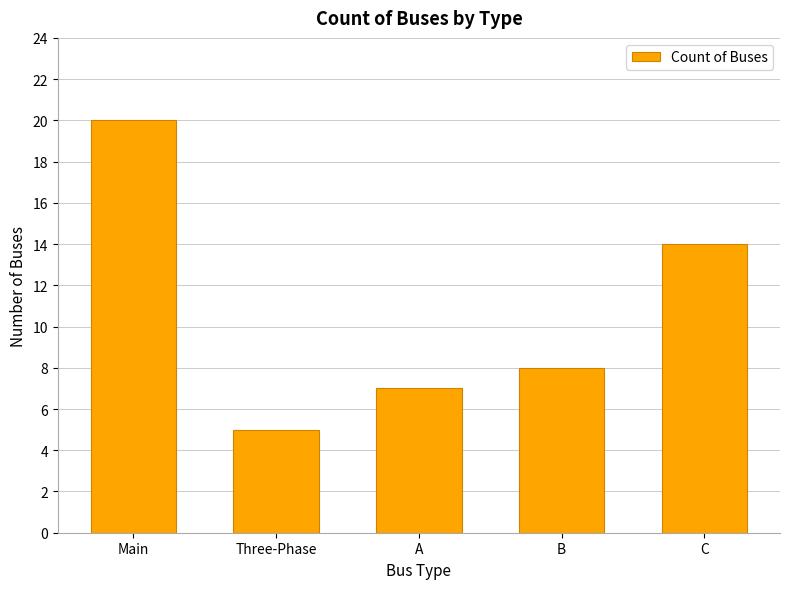

Reading left to right, list all the values displayed in this chart.

20	5	7	8	14